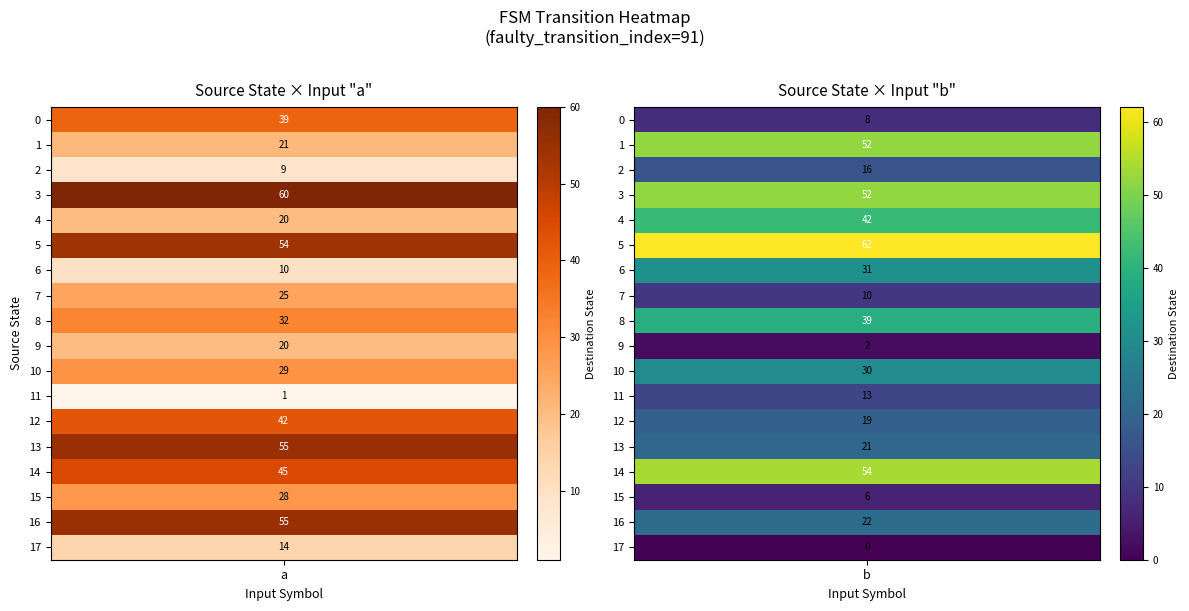

Reading left to right, transcribe all the data shown in this chart.

0: a=39	b=8
1: a=21	b=52
2: a=9	b=16
3: a=60	b=52
4: a=20	b=42
5: a=54	b=62
6: a=10	b=31
7: a=25	b=10
8: a=32	b=39
9: a=20	b=2
10: a=29	b=30
11: a=1	b=13
12: a=42	b=19
13: a=55	b=21
14: a=45	b=54
15: a=28	b=6
16: a=55	b=22
17: a=14	b=0